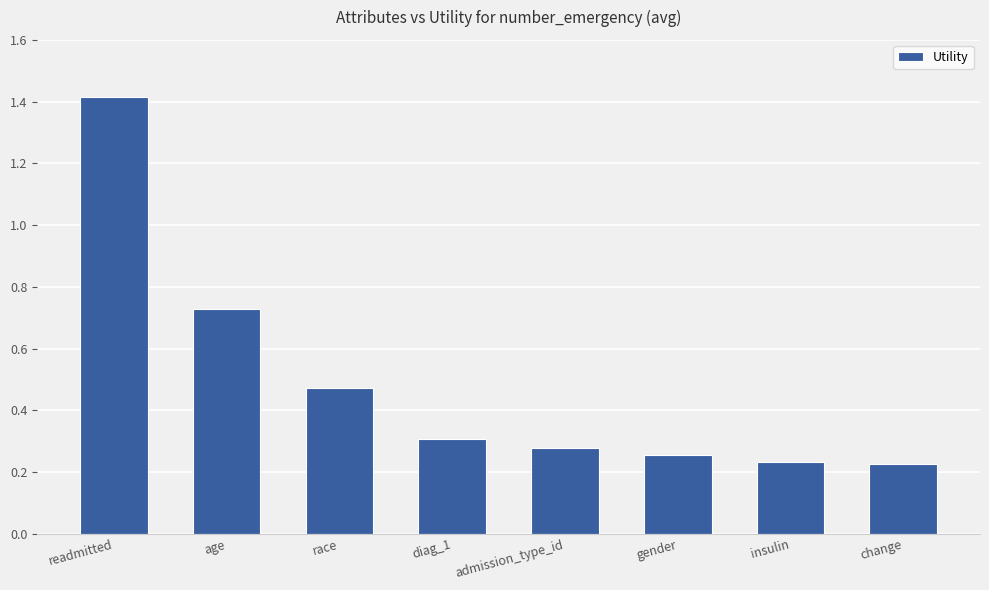

How many series are shown in this chart?

1